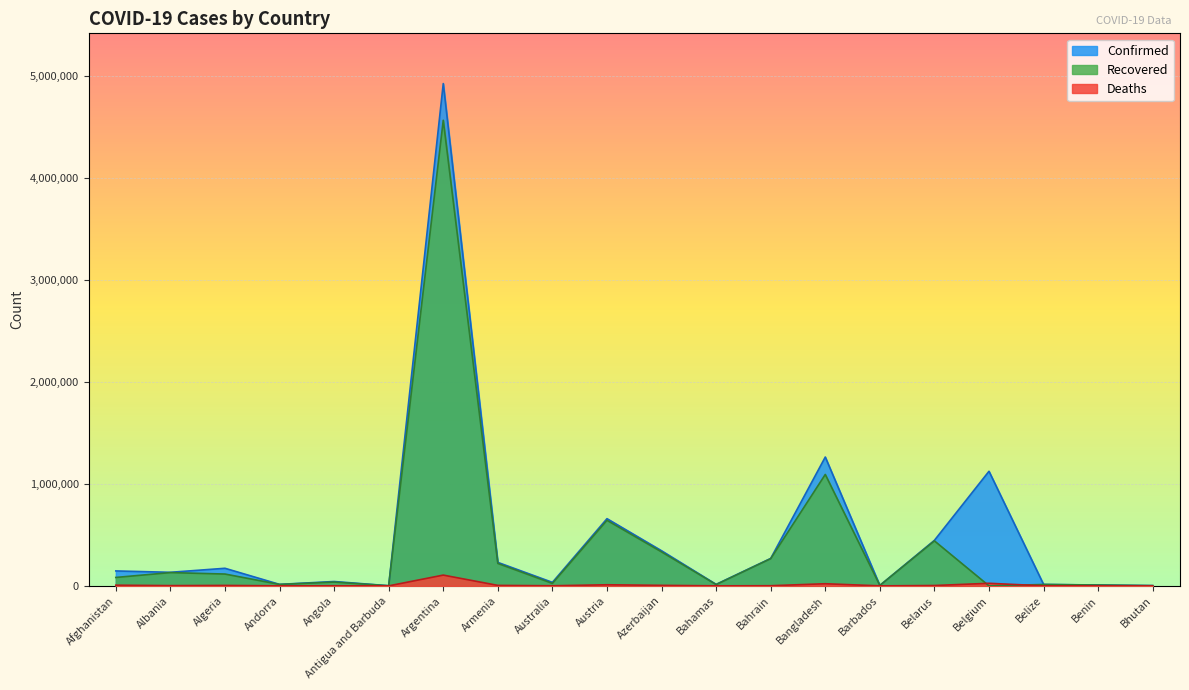

List the series in order of their overall mean, lowest first.

Deaths, Recovered, Confirmed